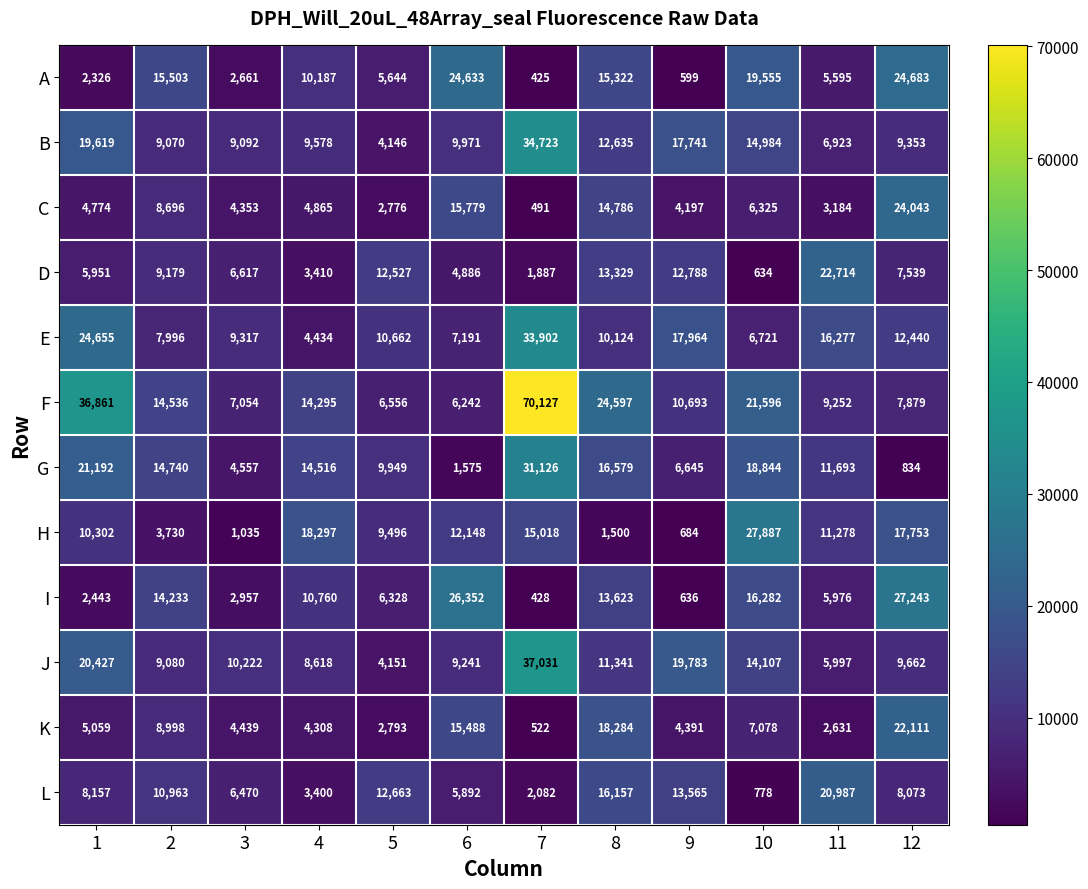

The value of C at 12 is 12826. True or false?

False